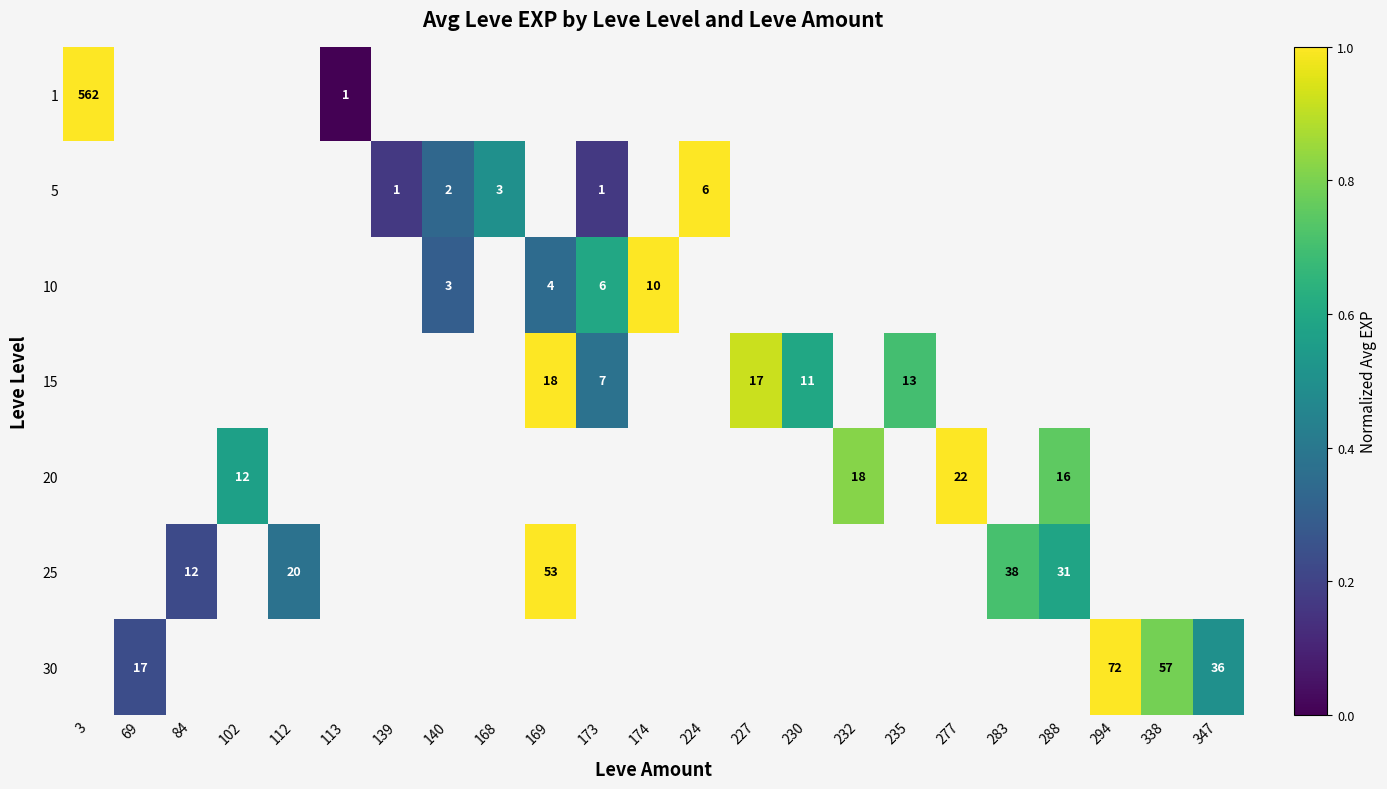

The value of 15 at 227 is 17. True or false?

True